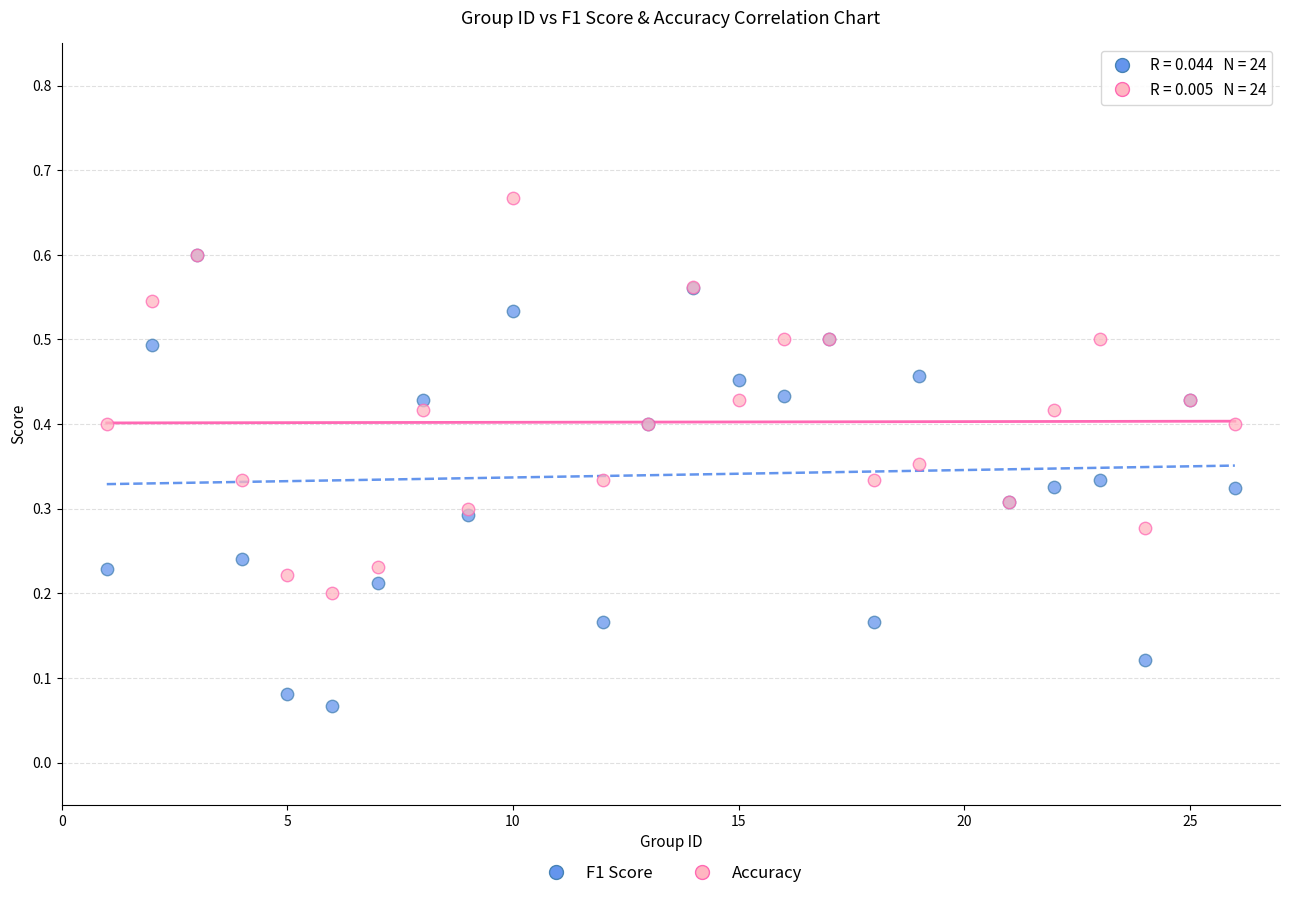

What are all the series names shown in the legend?

F1 Score, Accuracy